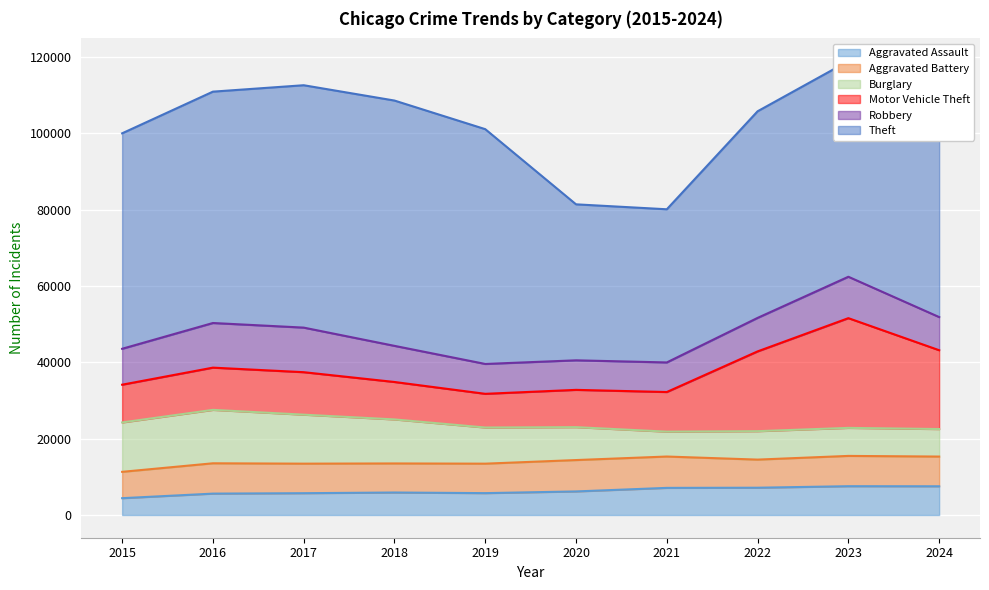

True or false: Robbery and Theft cross at least once.

False